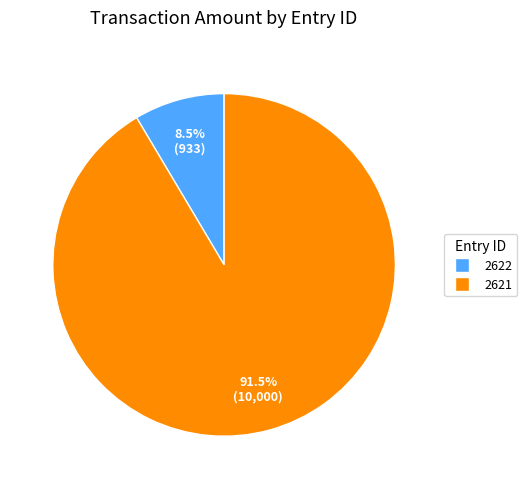

Do 2622 and 2621 together represent more than half of the pie?

Yes